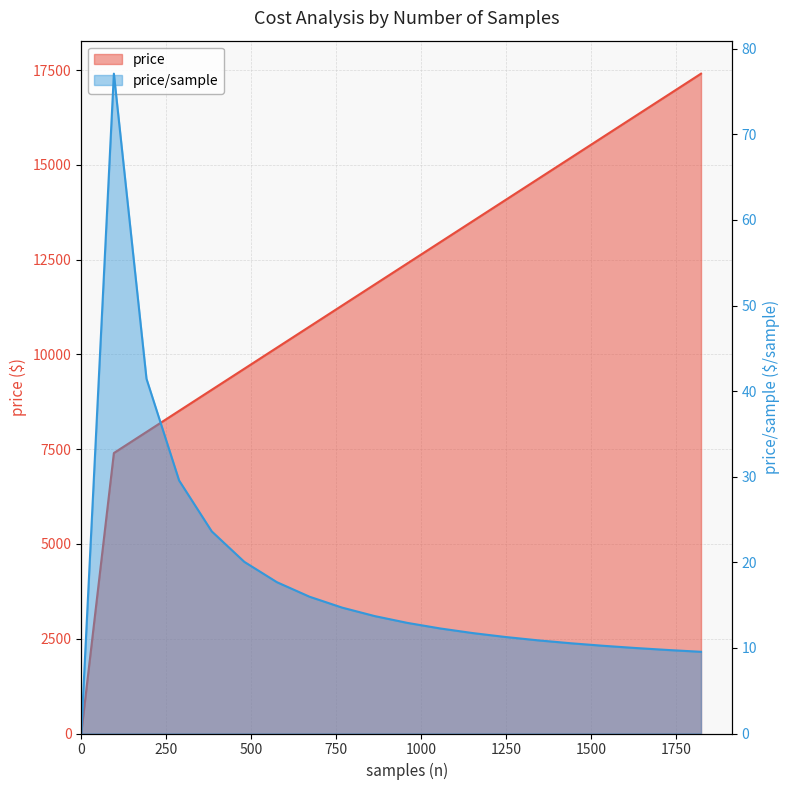

Reading left to right, list all the values displayed in this chart.

price: 0=0.0	96=7400.1	192=7956.2	288=8512.2	384=9068.3	480=9624.4	576=10180.5	672=10736.6	768=11292.6	864=11848.7	960=12404.8	1056=12960.9	1152=13517.0	1248=14073.0	1344=14629.1	1440=15185.2	1536=15741.3	1632=16297.4	1728=16853.4	1824=17409.5
price/sample: 0=0.0	96=77.1	192=41.4	288=29.6	384=23.6	480=20.1	576=17.7	672=16.0	768=14.7	864=13.7	960=12.9	1056=12.3	1152=11.7	1248=11.3	1344=10.9	1440=10.5	1536=10.2	1632=10.0	1728=9.8	1824=9.5